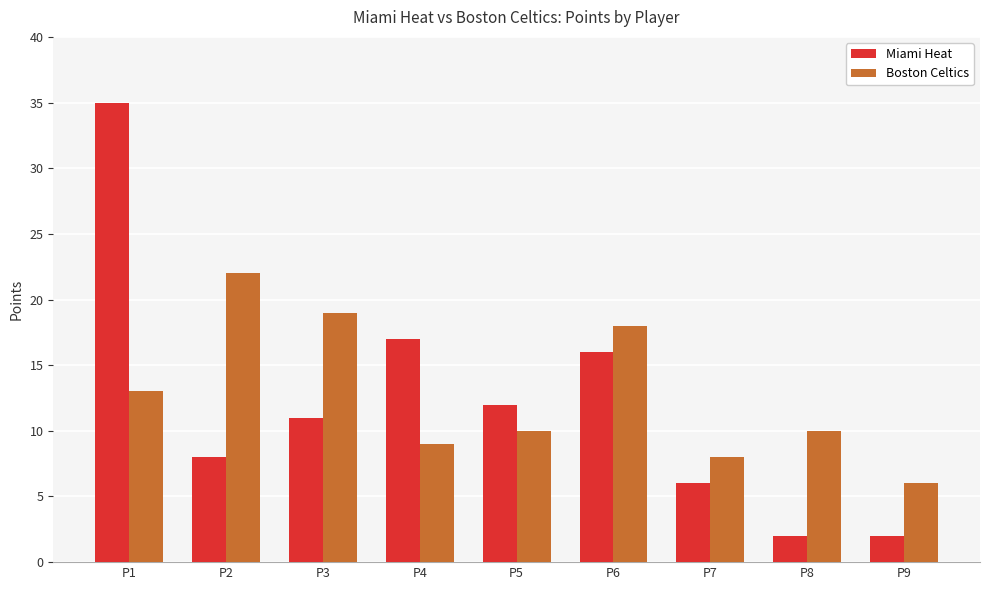

What is the average value of the Boston Celtics series?

13